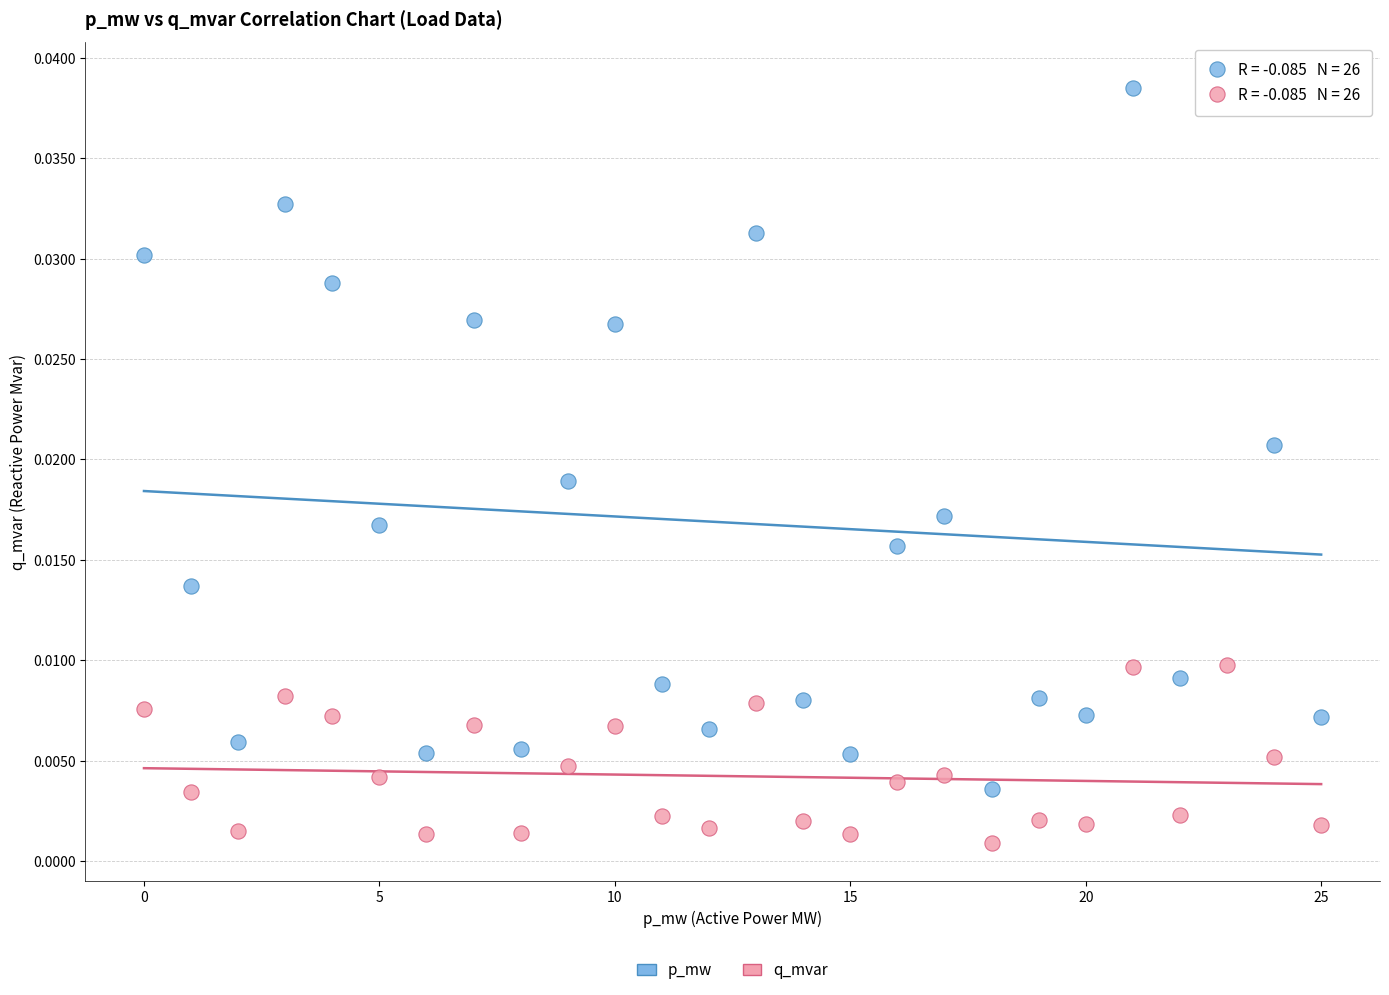

Which series has the largest Y range (max minus min)?

p_mw